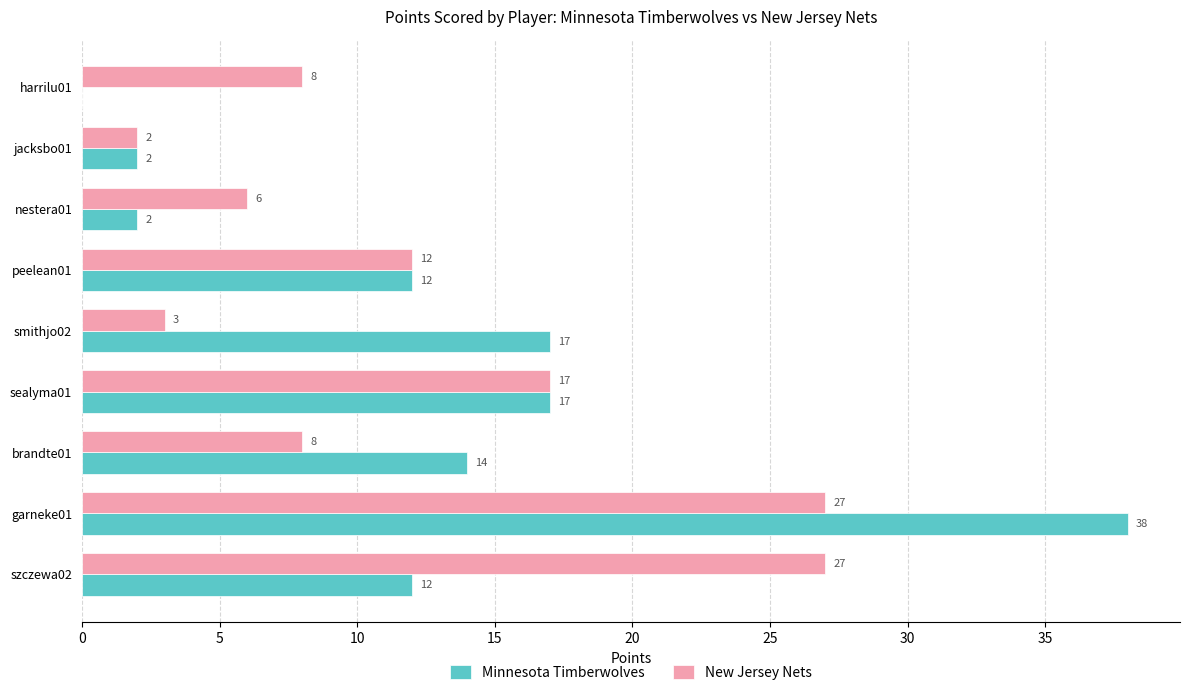

Is the value of New Jersey Nets at sealyma01 greater than the value of Minnesota Timberwolves at peelean01?

Yes